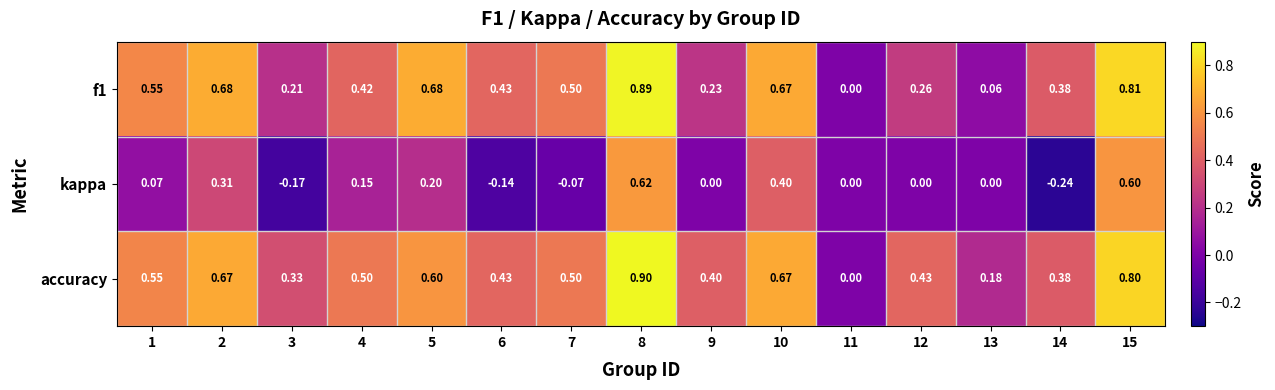

Which series has the largest total across all categories?

accuracy